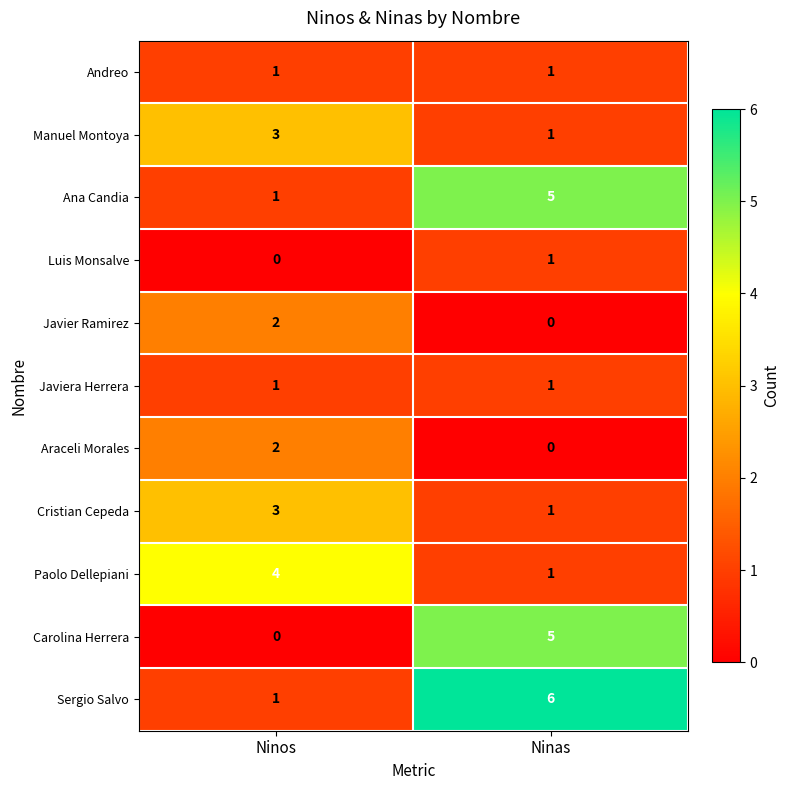

The Andreo series shows 1 at Ninas. True or false?

True